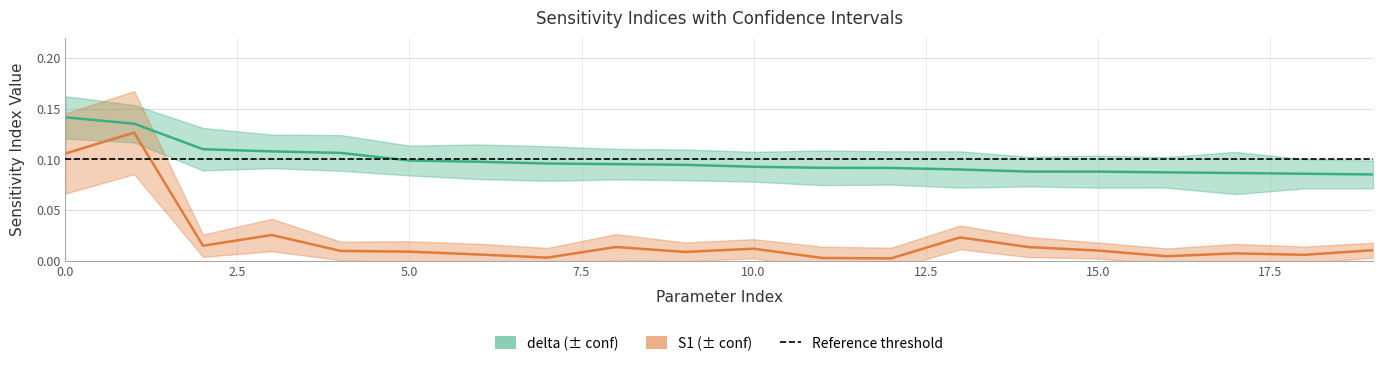

What is the total value across all series at 16?

0.1